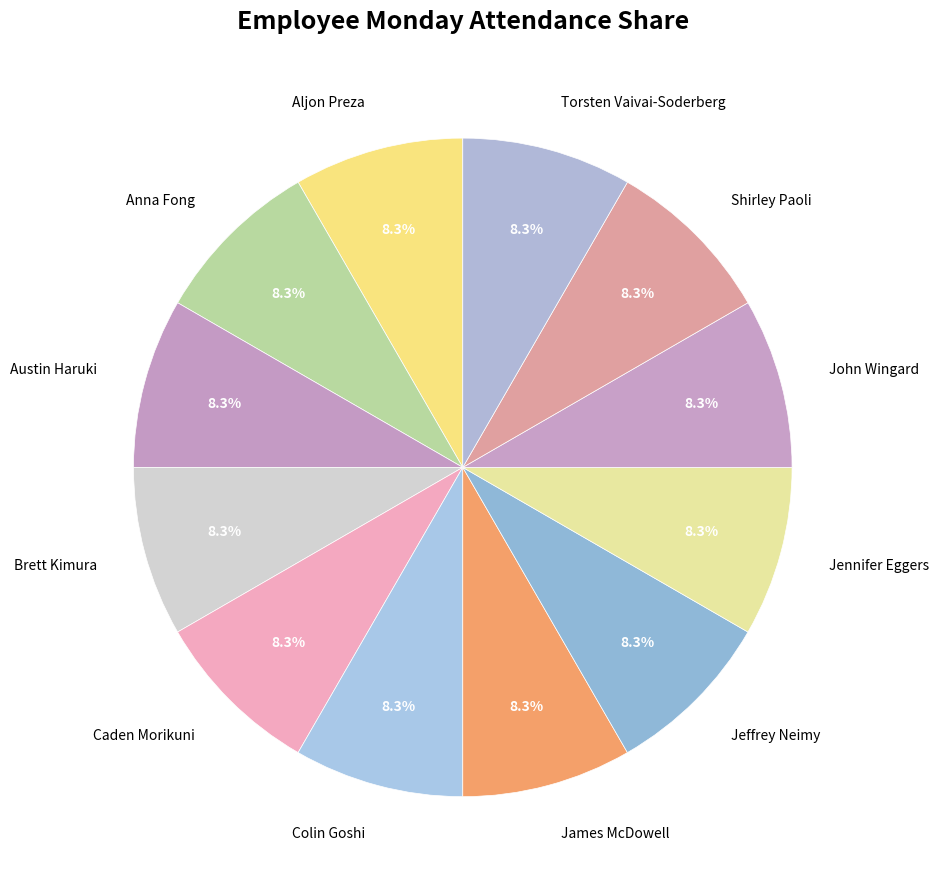

Is there a majority slice in this chart?

No